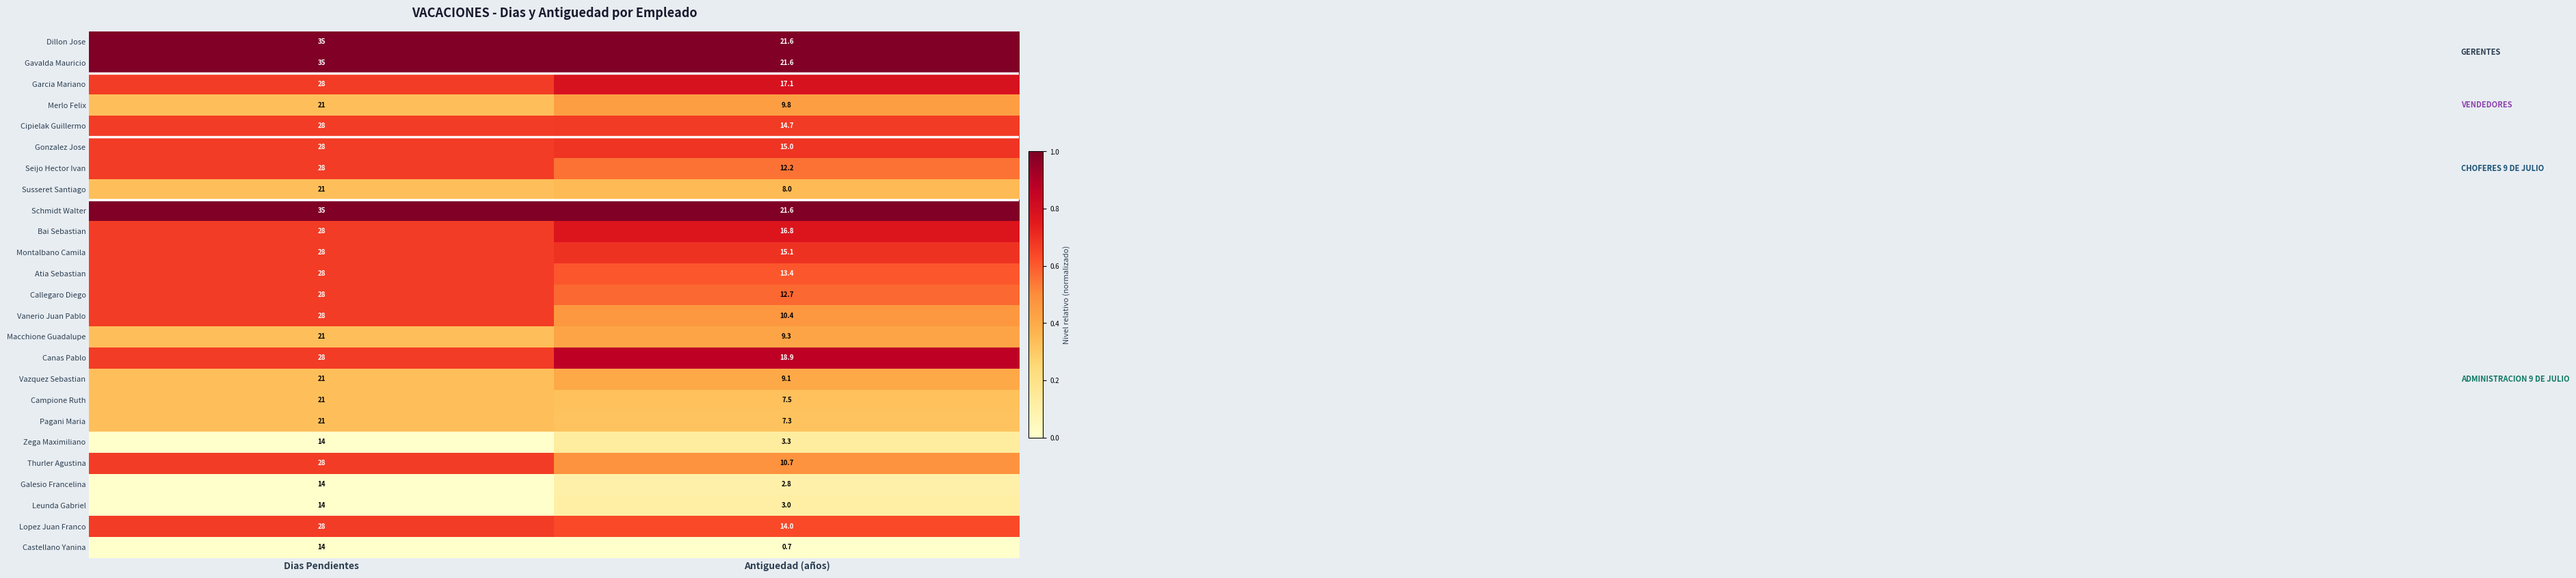

What is the spread (max minus min) of values at Antiguedad (años)?

20.9